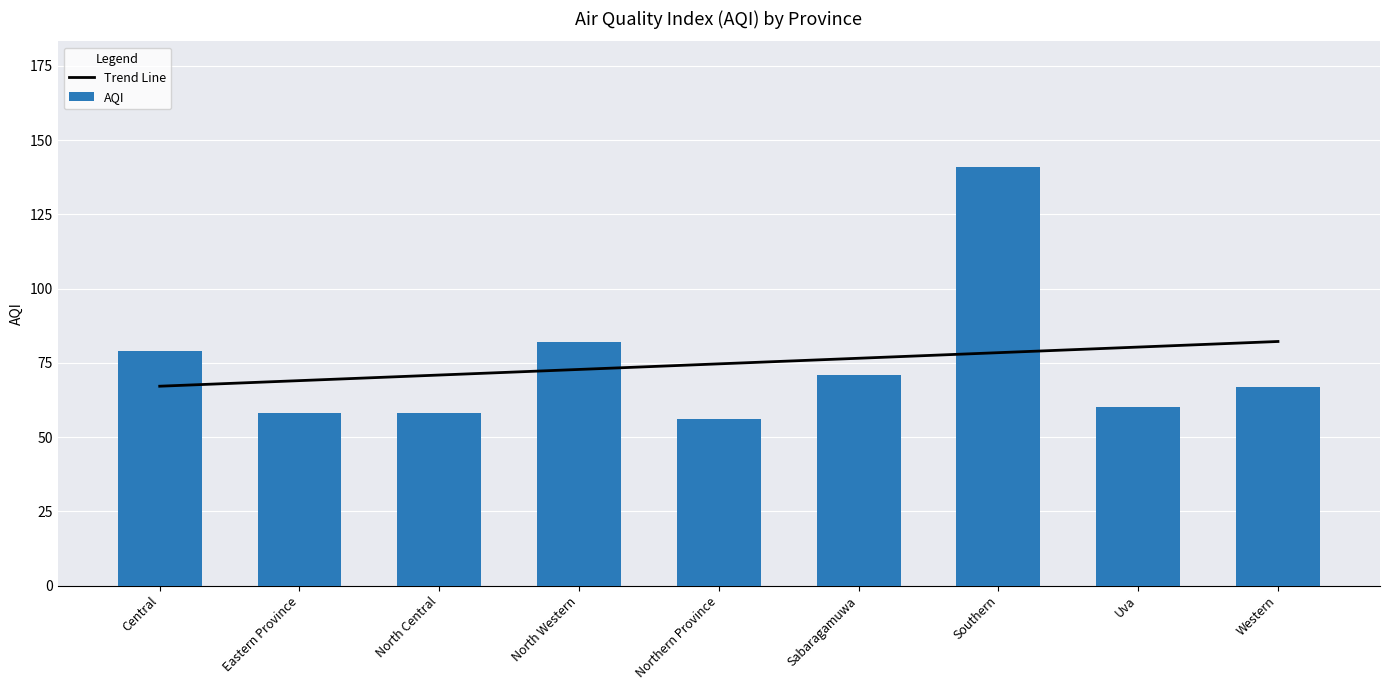

Where does the data first go above 67?

Central